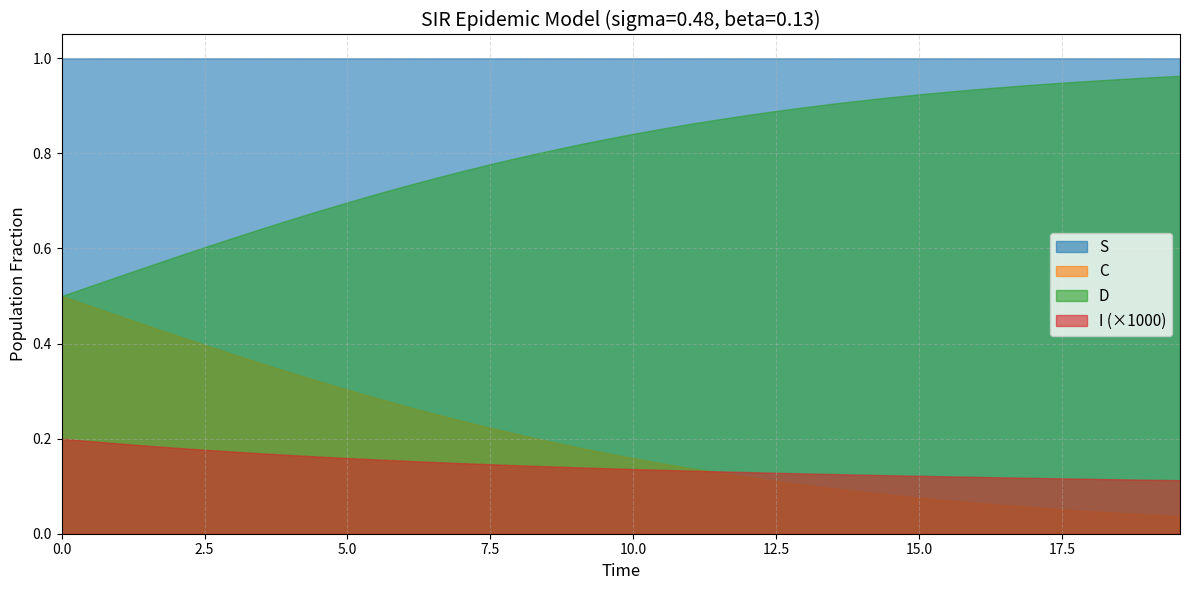

True or false: C and D cross at least once.

False